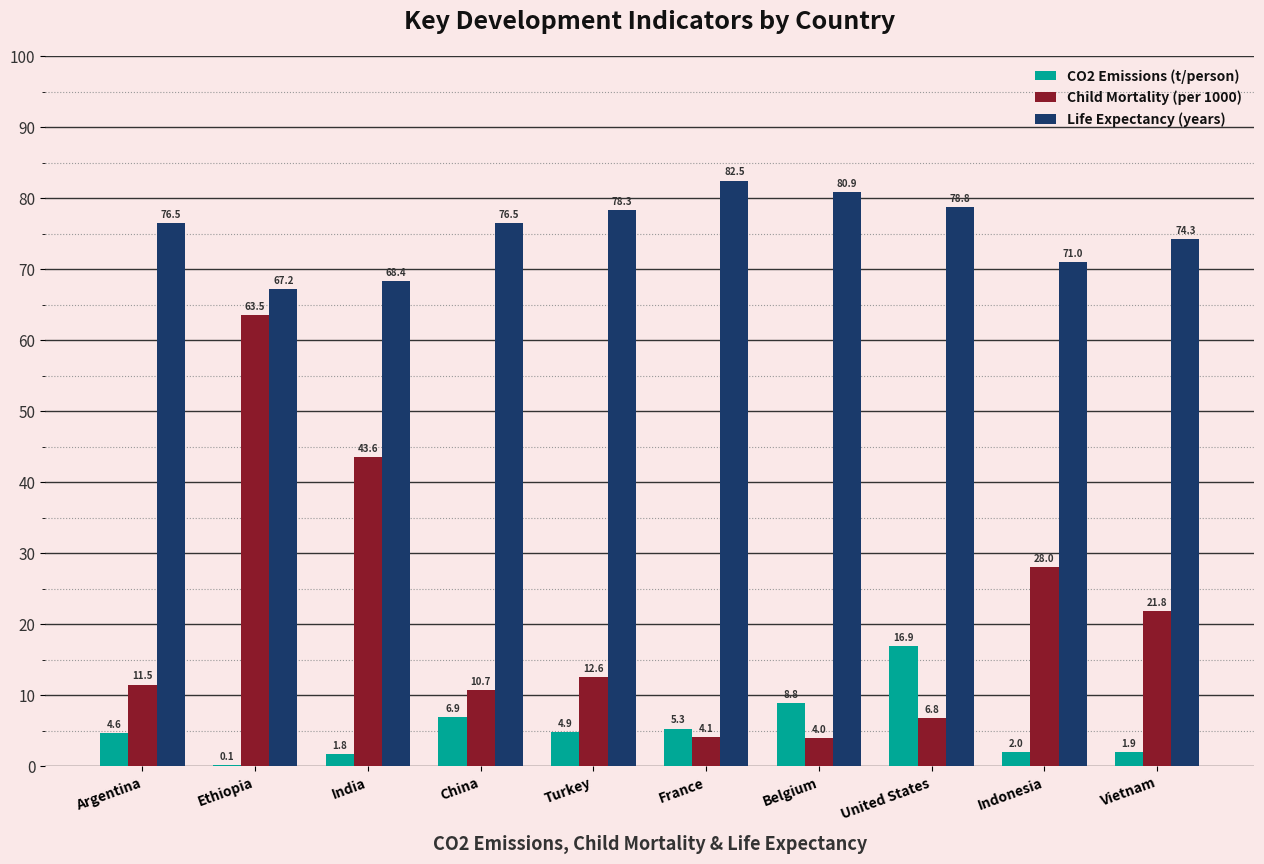

How many groups of bars are there?

10